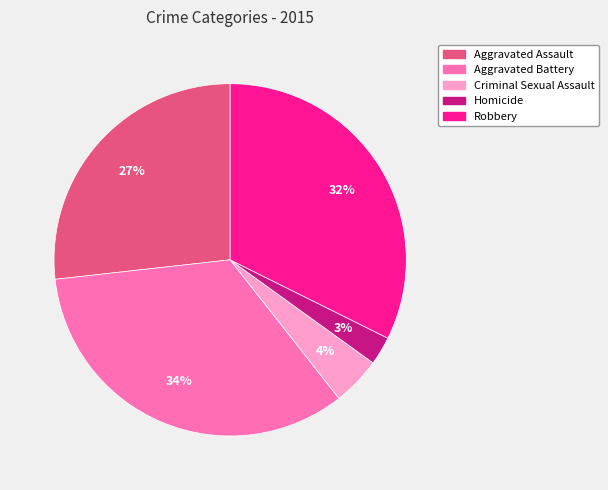

To the nearest percent, what portion does Homicide represent?

3%